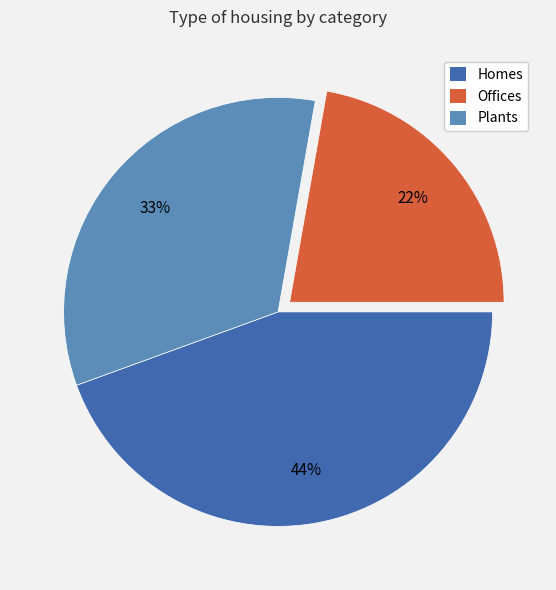

Is Homes the majority of the pie?

No